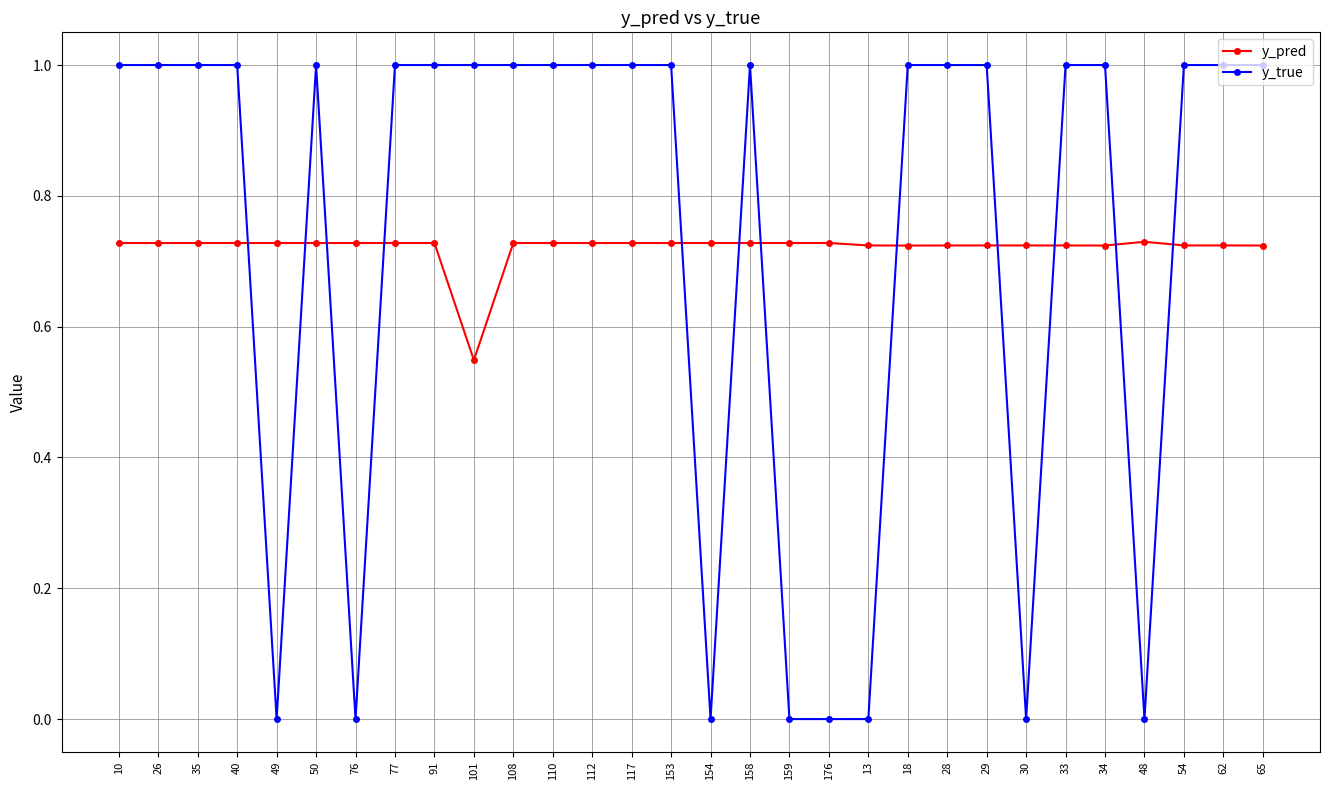

What is the spread (max minus min) of values at 10?

0.3